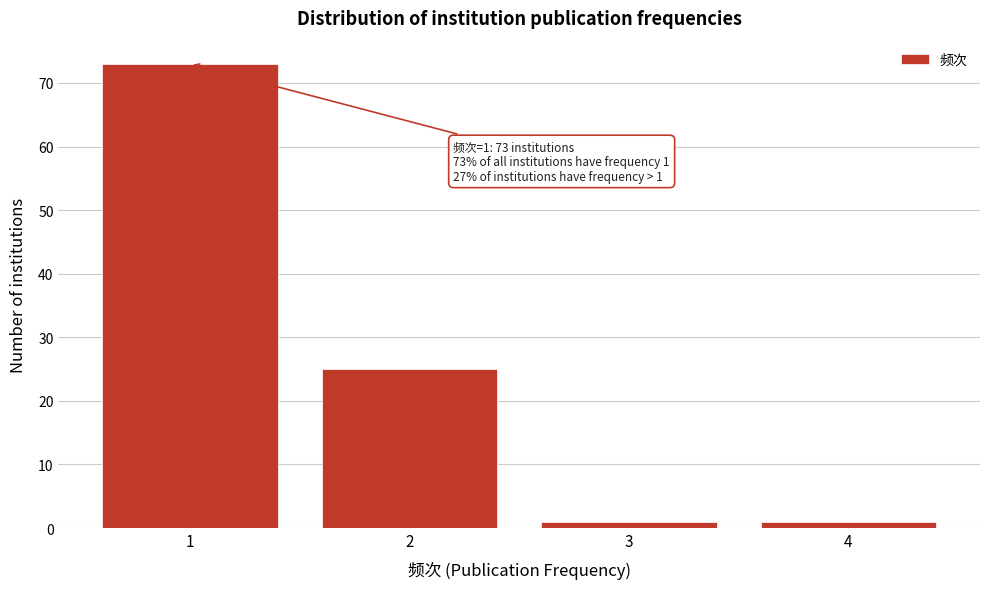

Over which range of the x-axis is the bar tallest?

0.5 to 1.5